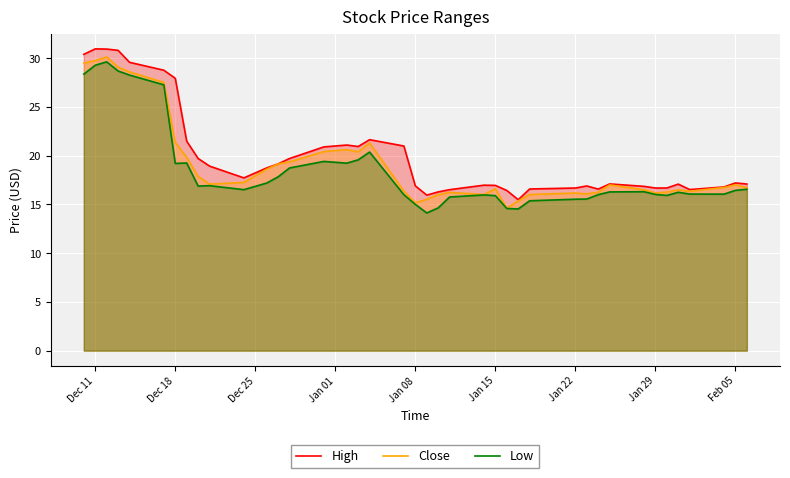

The Close series shows 21.4 at Dec 18. True or false?

True